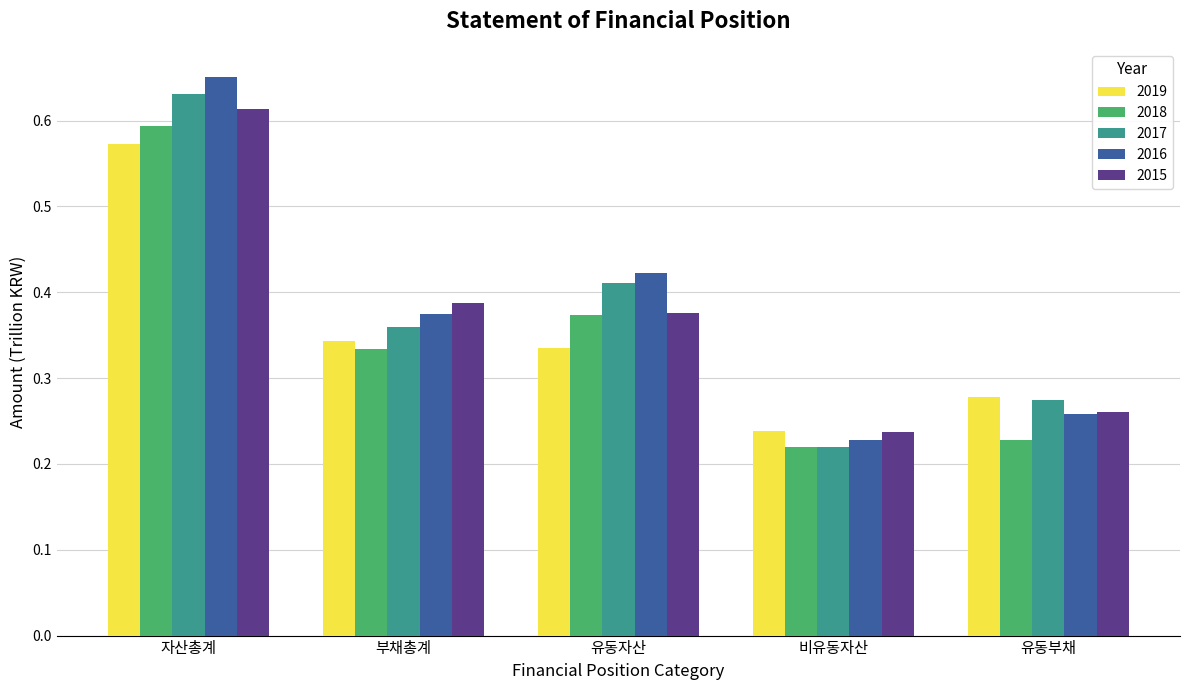

Are the bars horizontal?

No